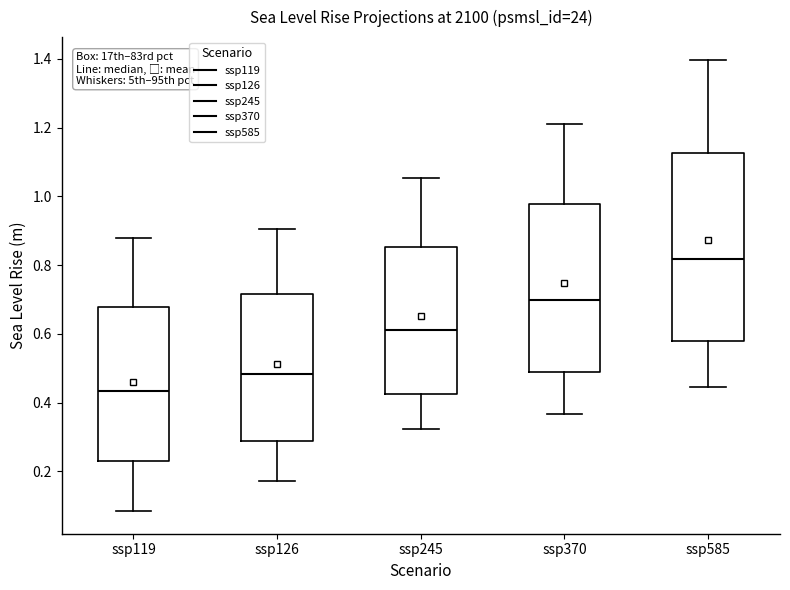

Which box's median line is the lowest?

ssp119